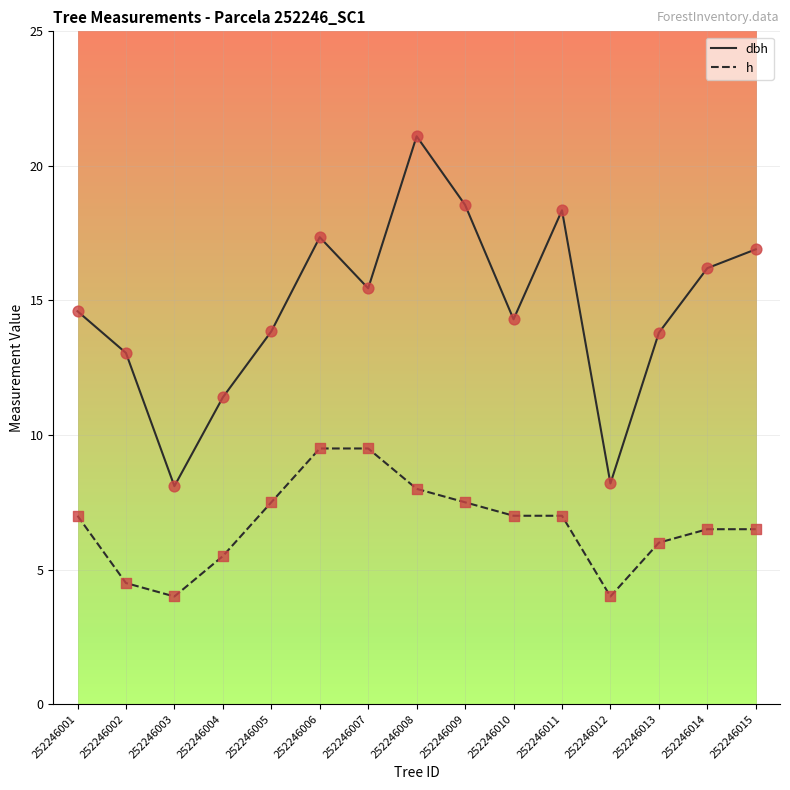

Which series has the widest spread of values?

dbh